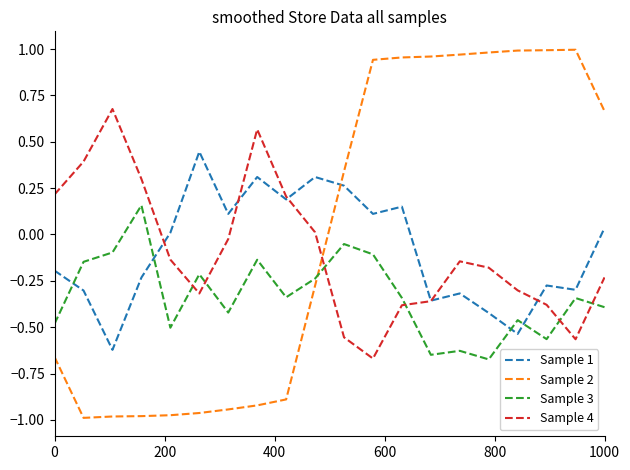

List the series in order of their peak value, highest first.

Sample 2, Sample 4, Sample 1, Sample 3